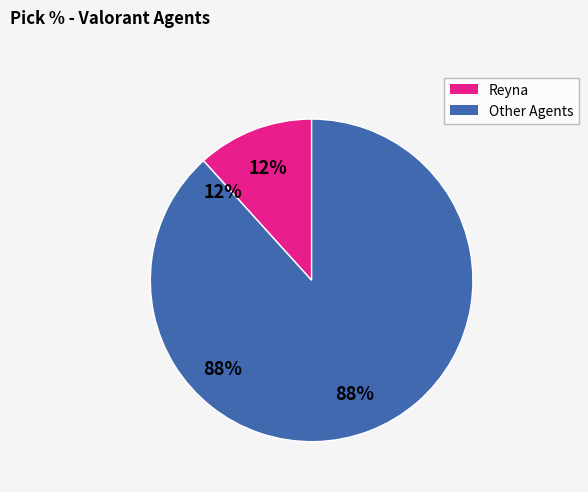

Is there a majority slice in this chart?

Yes